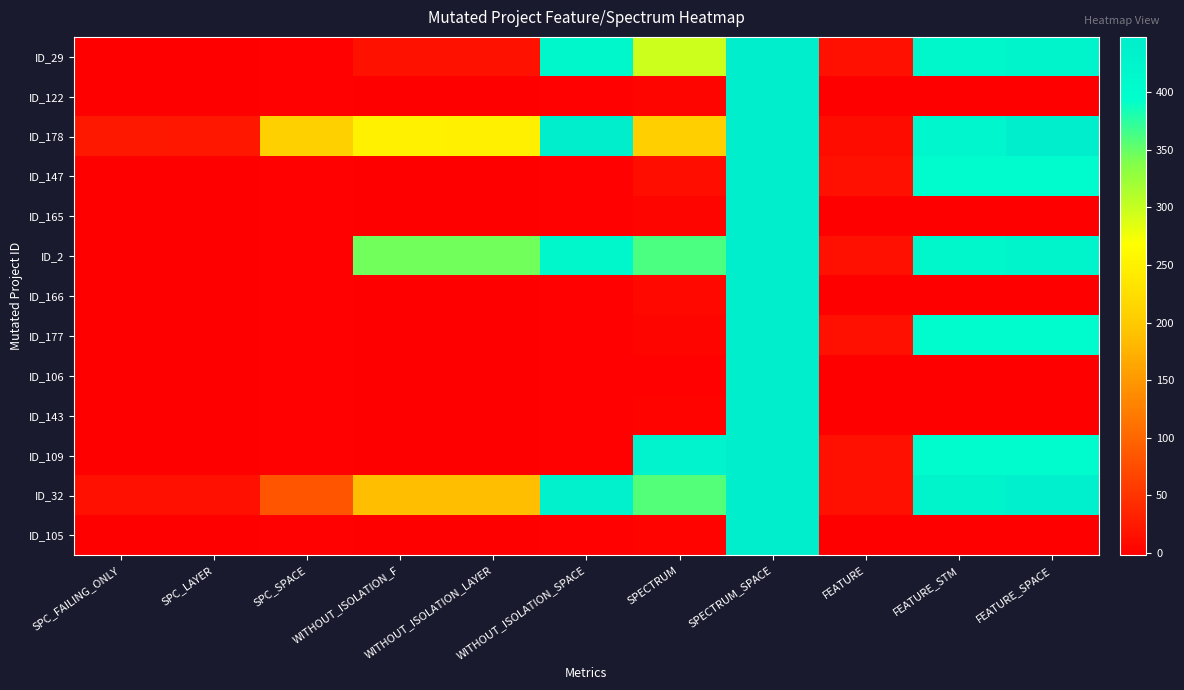

What is the difference between the highest and lowest values at SPECTRUM?

429